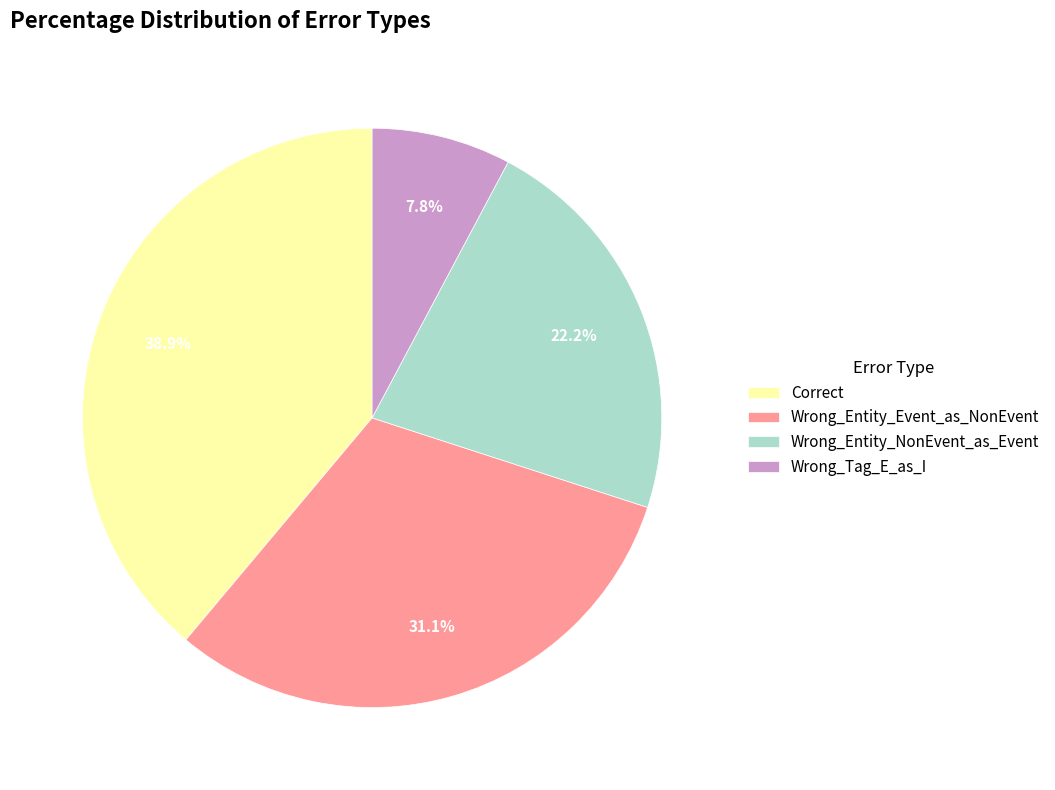

What percentage is the Wrong_Entity_NonEvent_as_Event slice, to the nearest percent?

22%